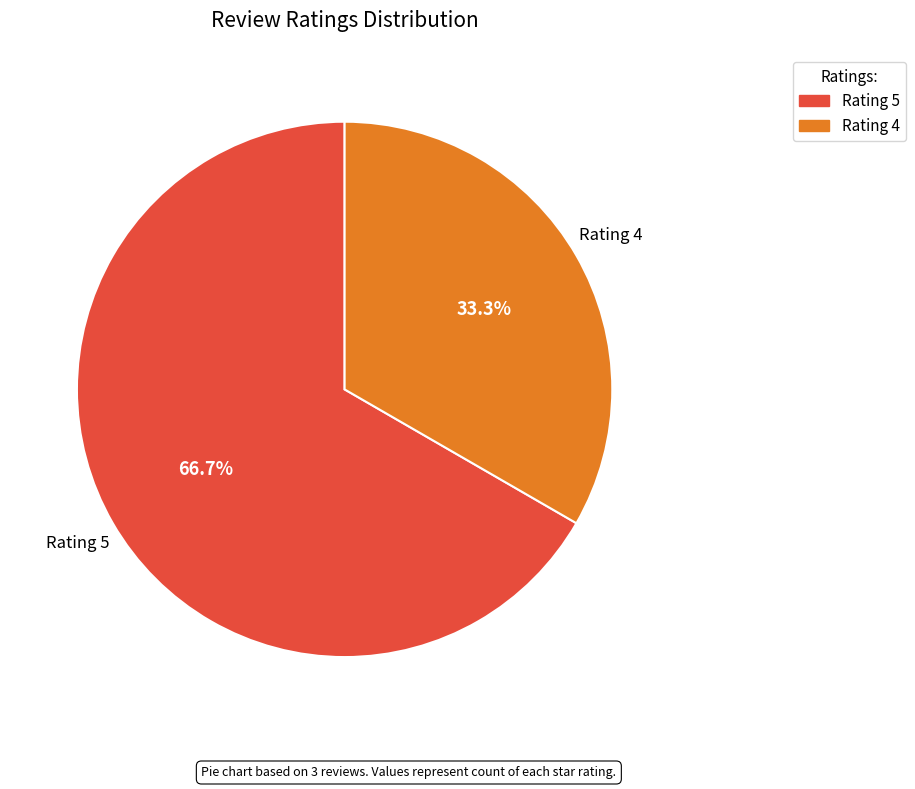

Is there a majority slice in this chart?

Yes